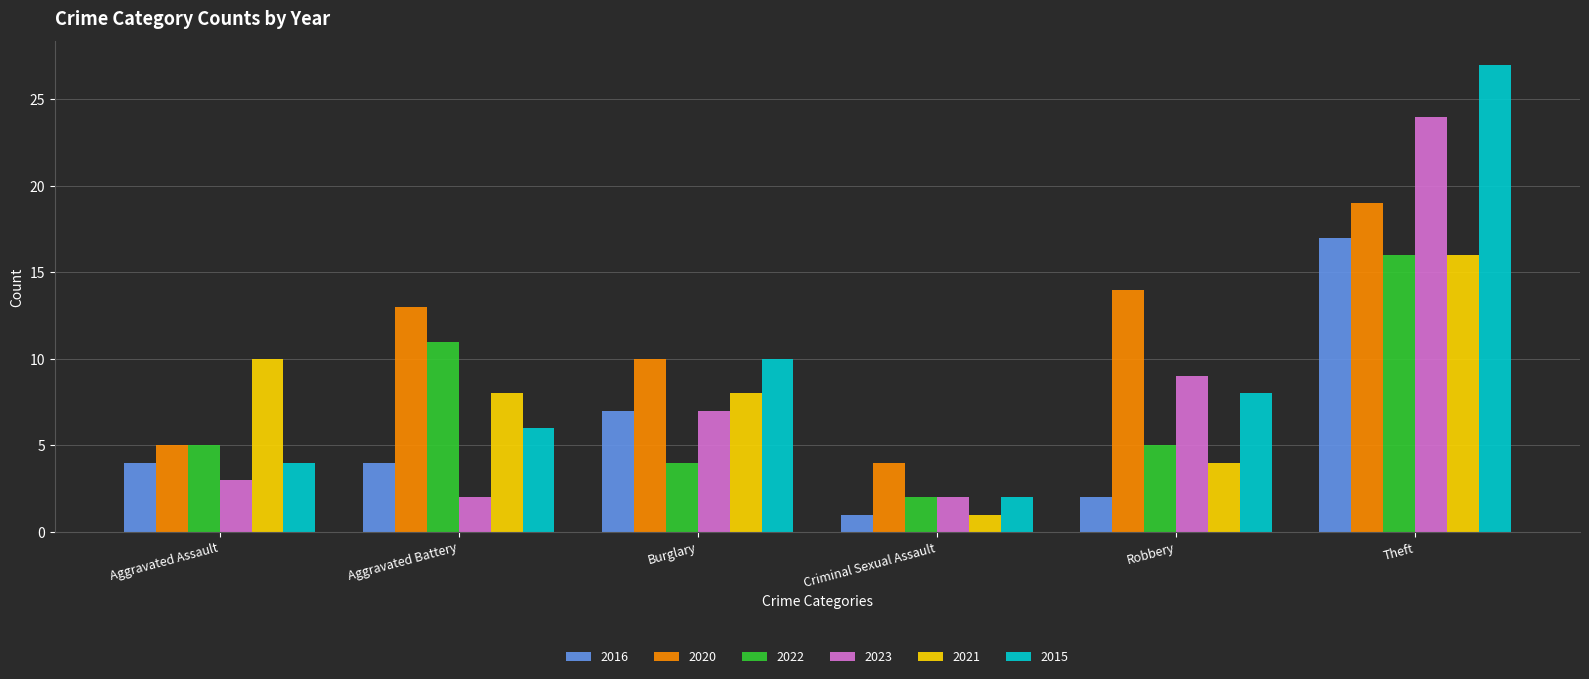

What is the sum of the 2021 values at Robbery and Burglary?

12